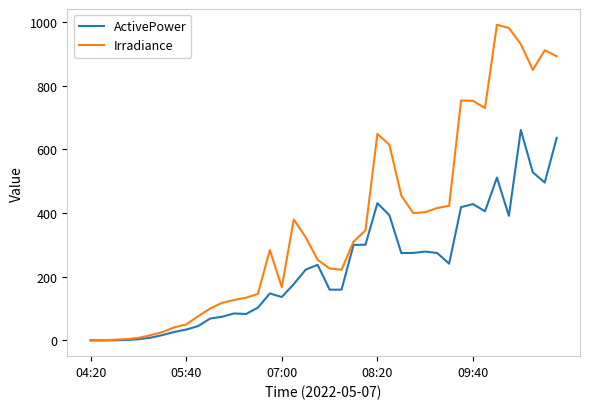

What is the maximum value shown in the chart?

992.0